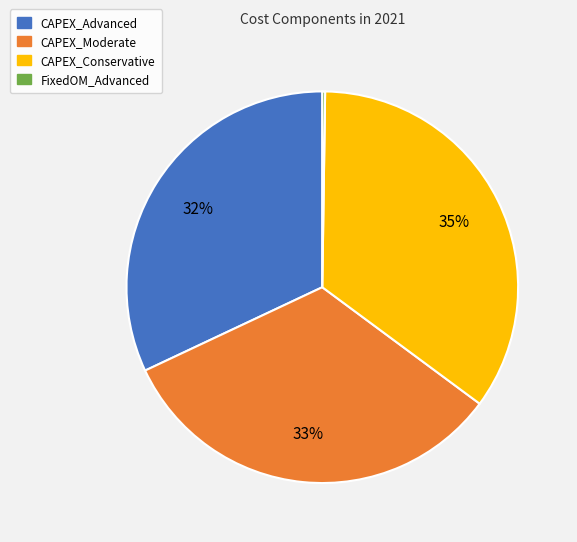

Is the sum of CAPEX_Advanced and CAPEX_Conservative greater than half?

Yes